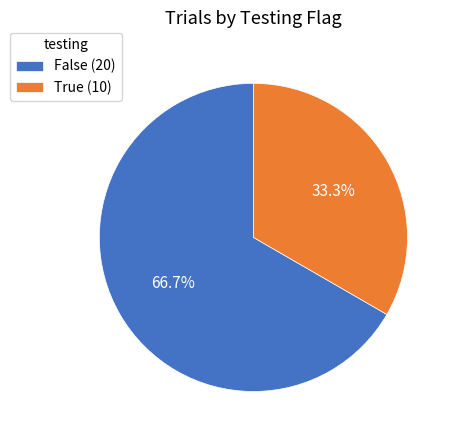

How many slices are in this pie chart?

2